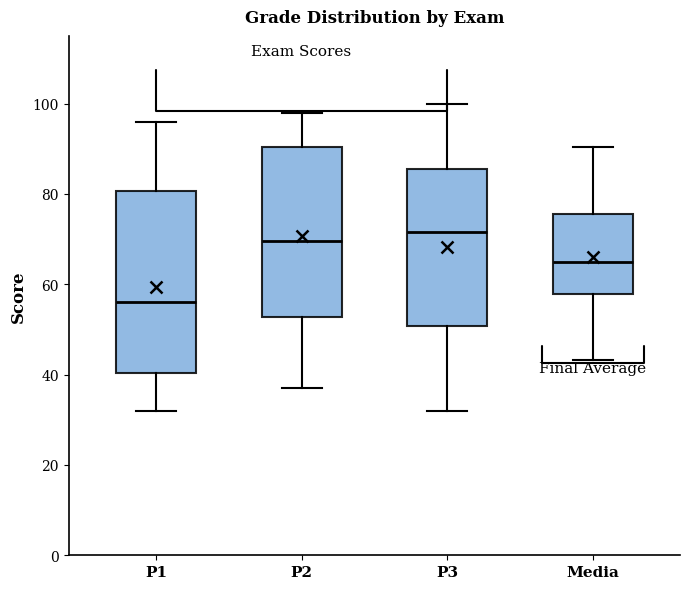

Which box has the lowest median line?

P1